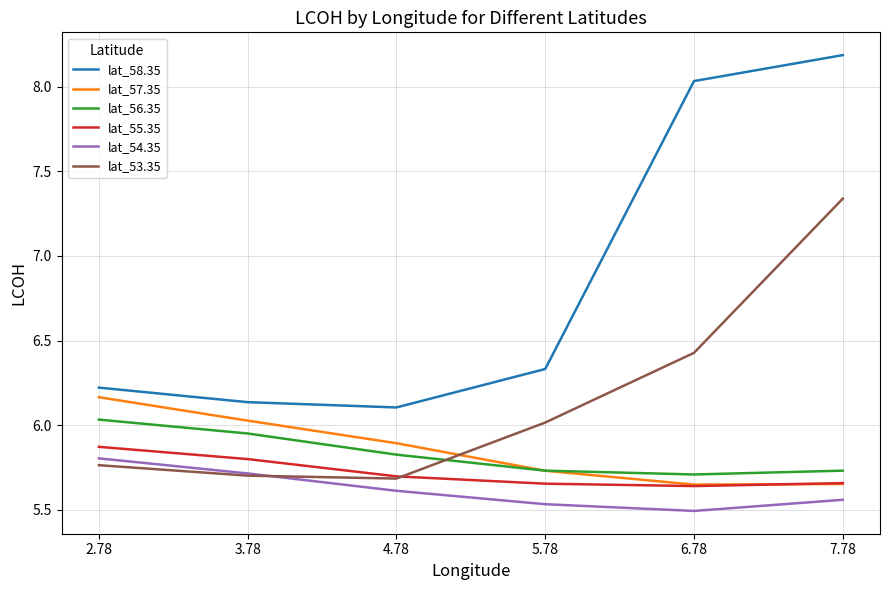

What is the sum of all lat_56.35 values?

35.0